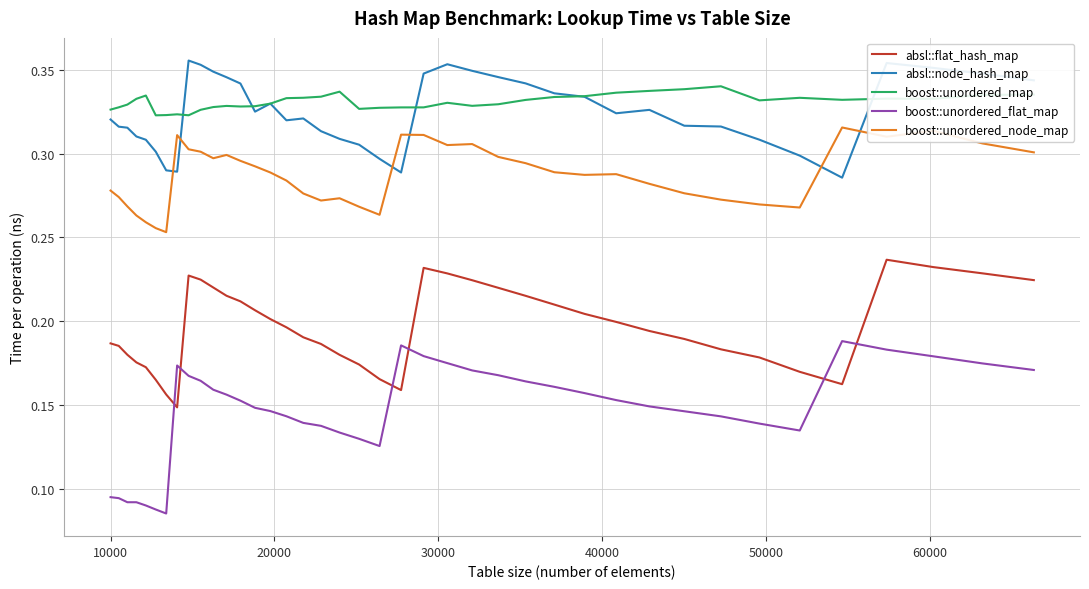

Which series has the largest range (max minus min)?

boost::unordered_flat_map